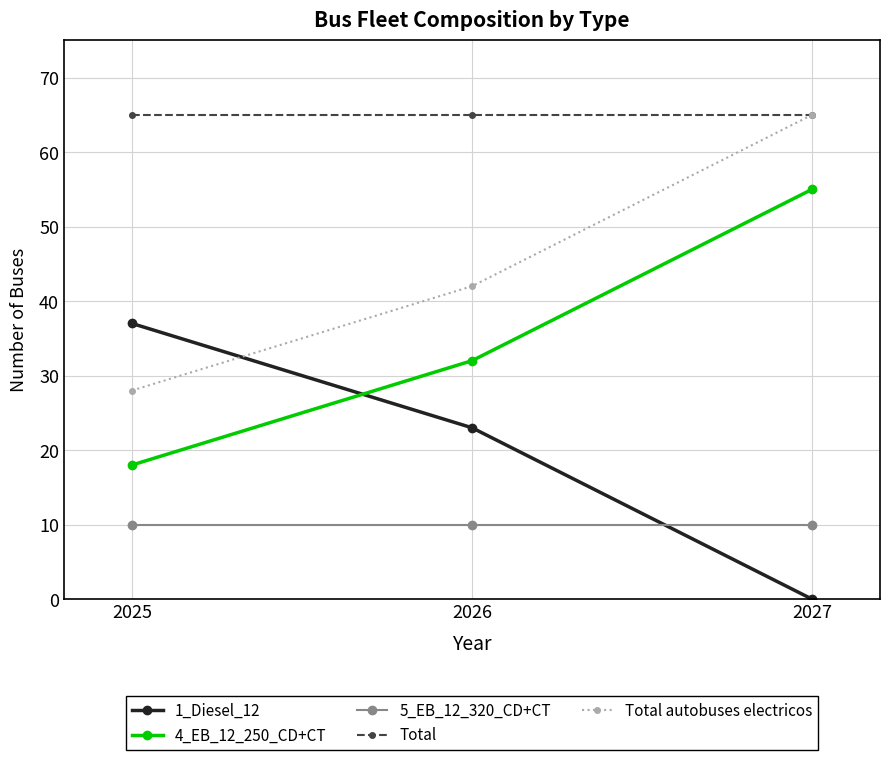

How many series are shown in this chart?

5